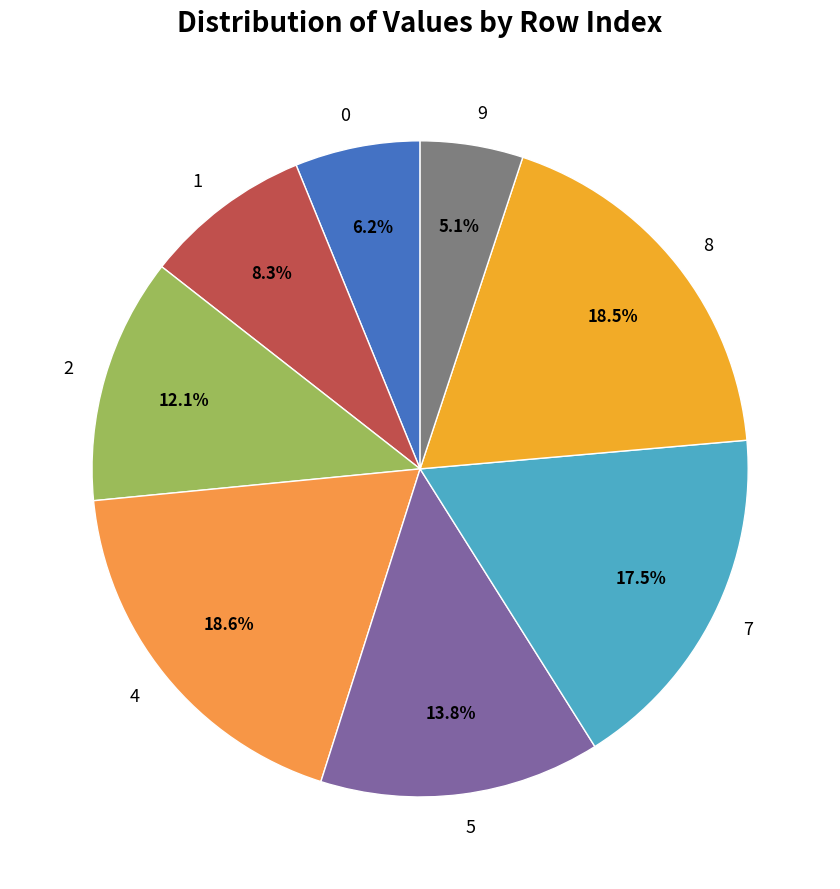

Does 9 represent more than half of the total?

No